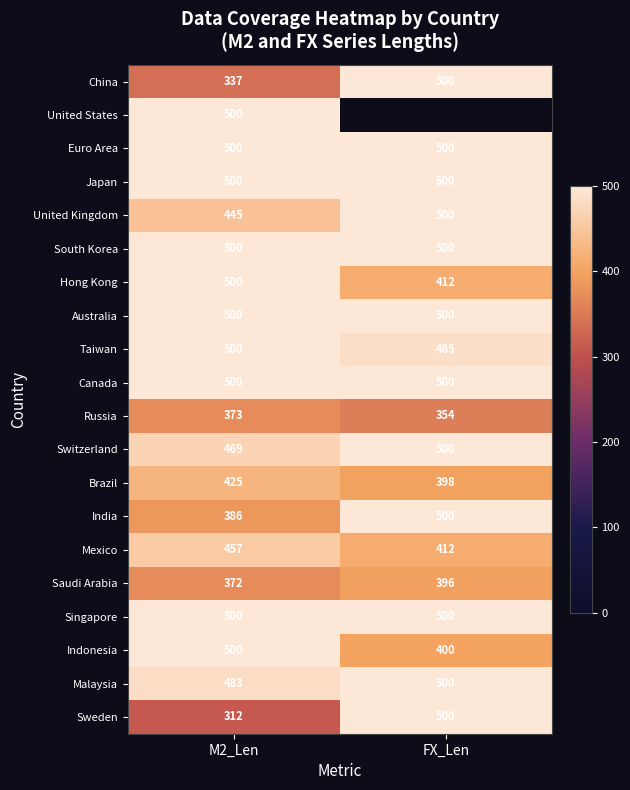

Where is Sweden nearest to the value 406?

M2_Len